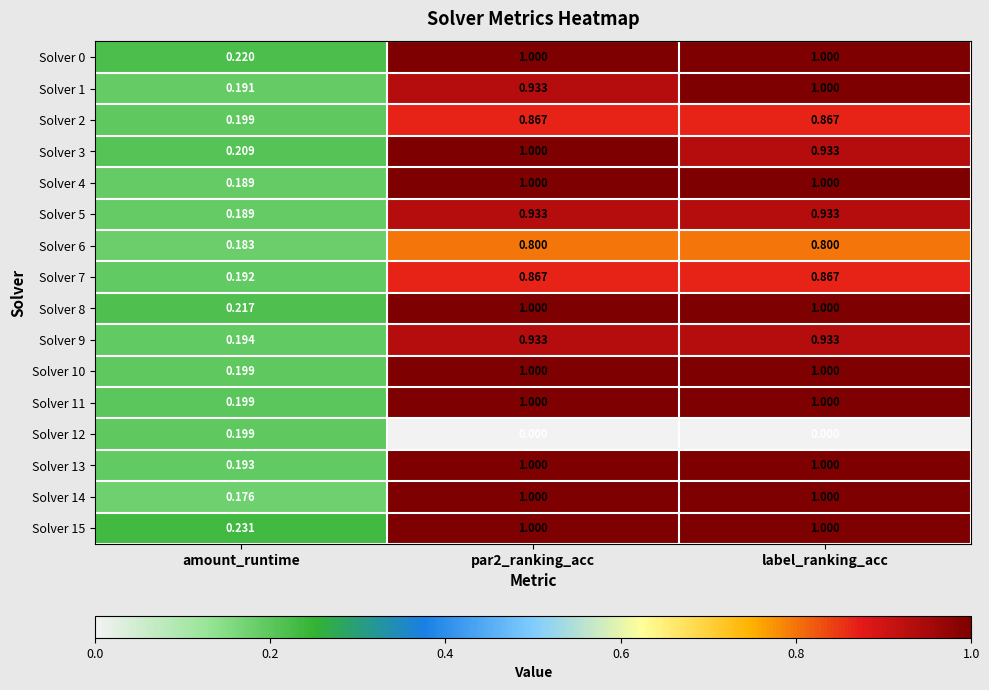

At which label is Solver 0 closest to 0?

amount_runtime